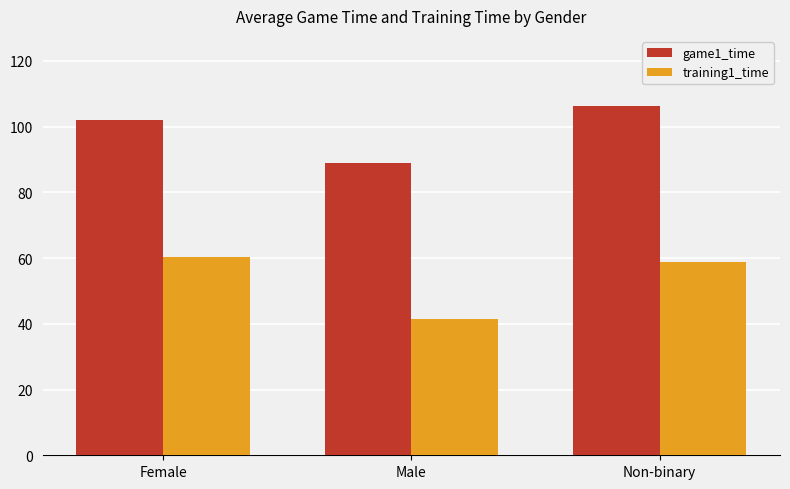

What is the spread (max minus min) of values at Male?

47.5